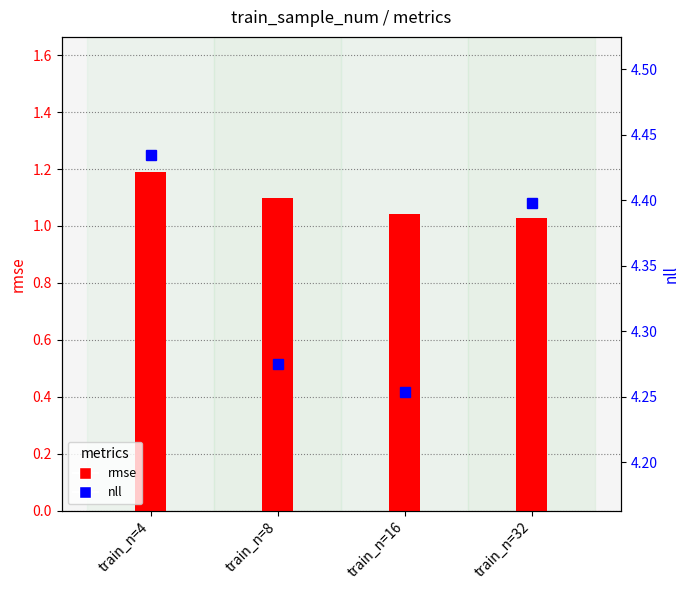

Which series has the largest range (max minus min)?

nll